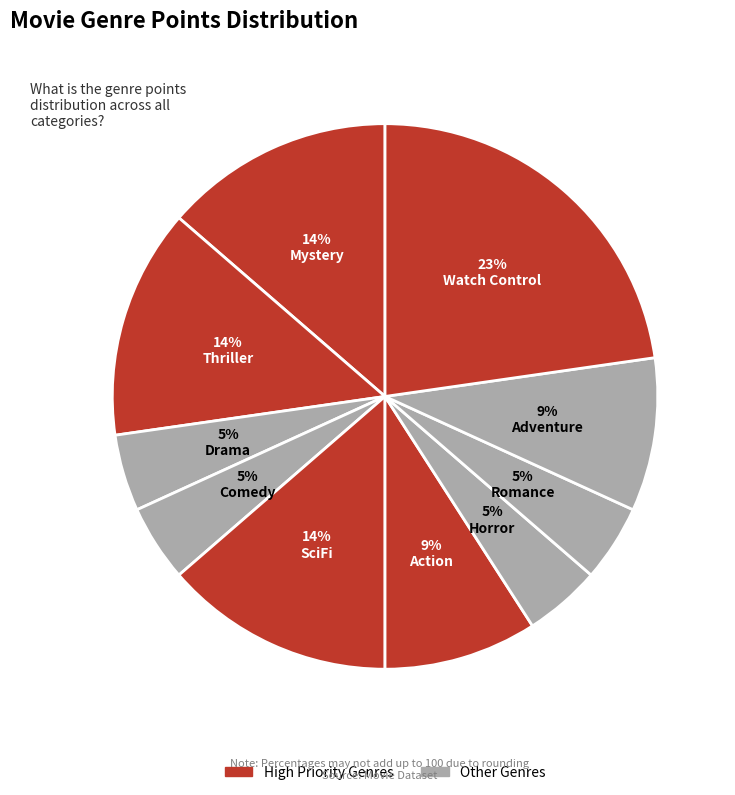

Count the number of slices in the pie.

10